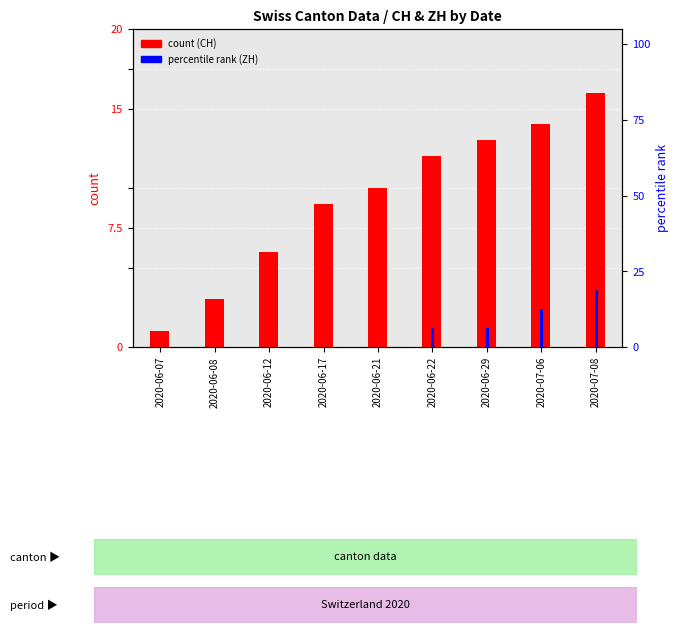

Between 2020-06-07 and 2020-06-08, which series saw the biggest shift?

CH (count)